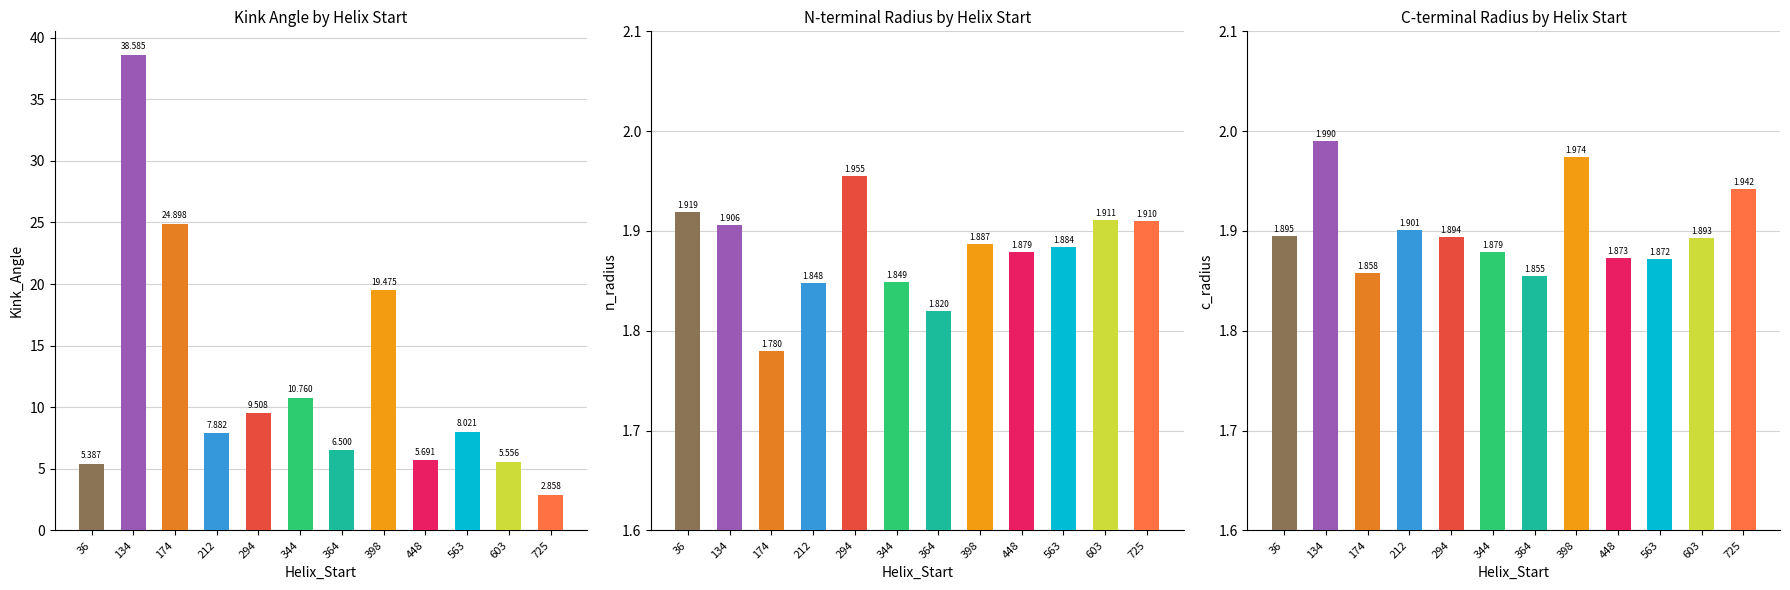

Count the n_radius values in the range 1 to 2.

12